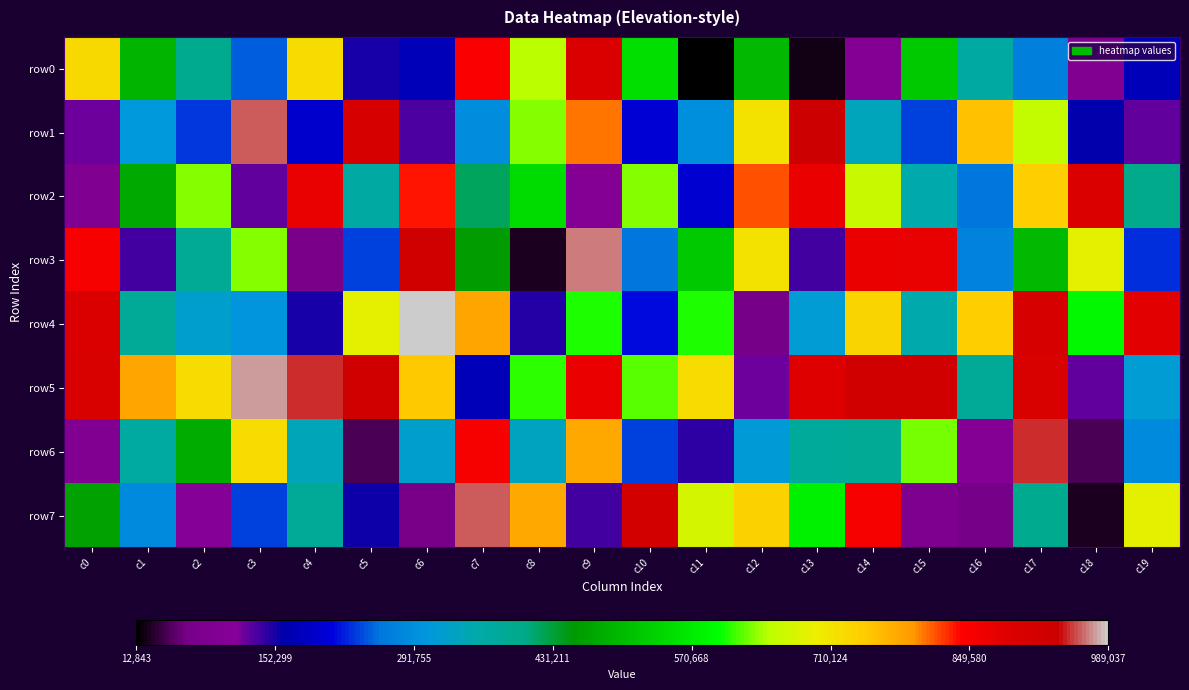

List the series in order of their peak value, lowest first.

row0, row2, row6, row7, row1, row3, row5, row4